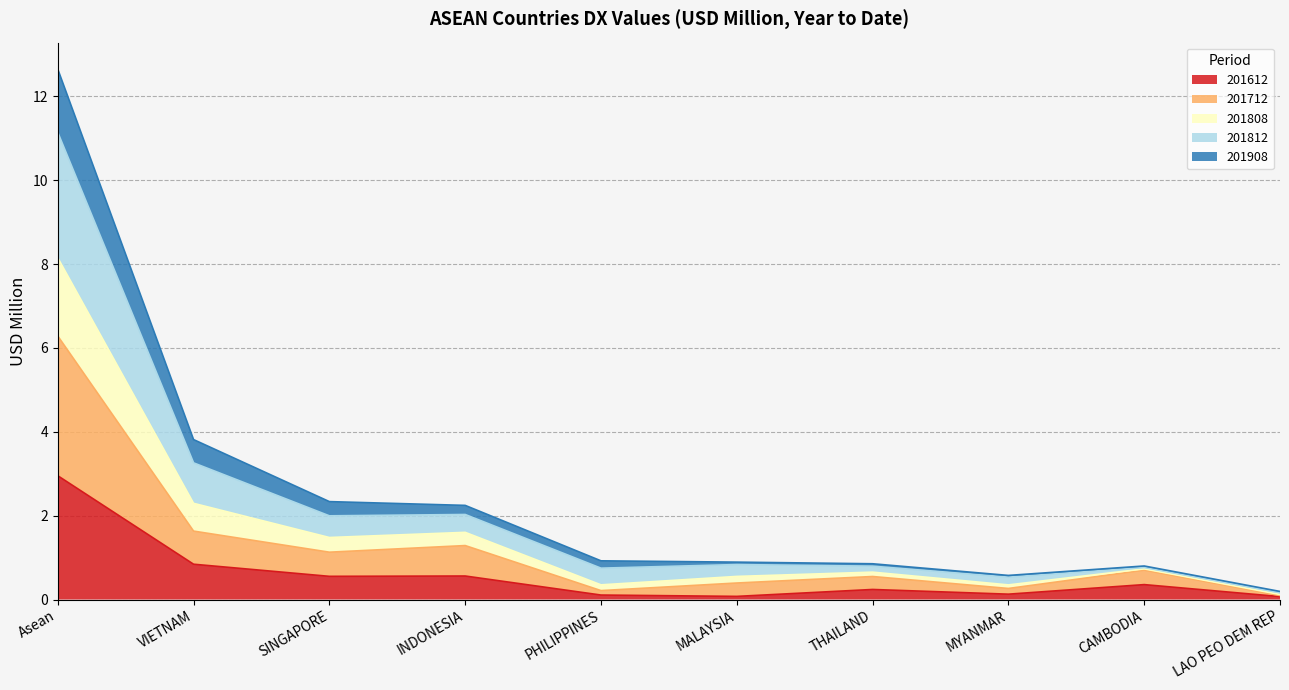

At which category is the sum across all series the highest?

Asean